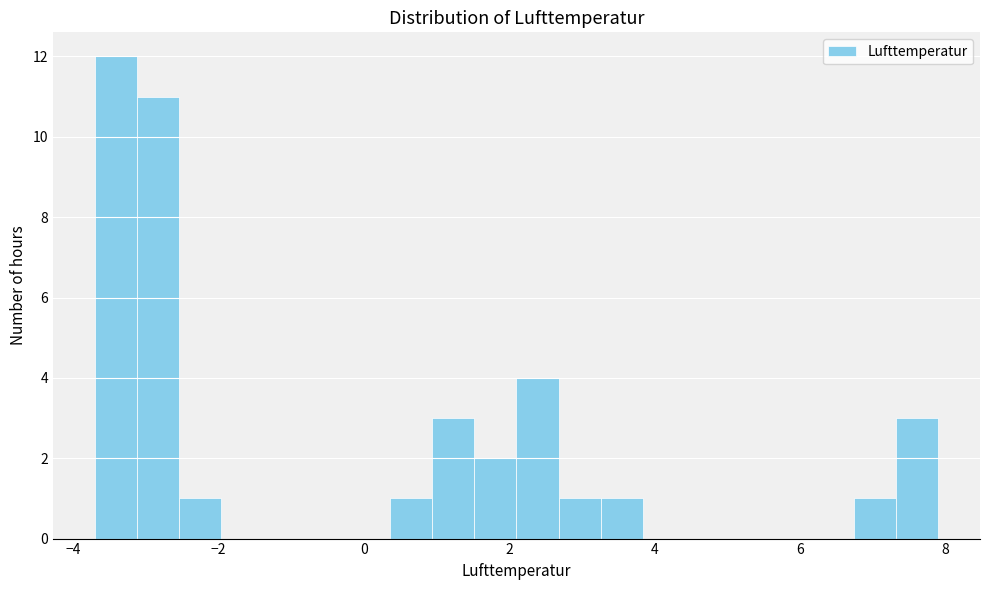

Read against the x-axis, roughly where is the centre of the tallest bar?

-3.4